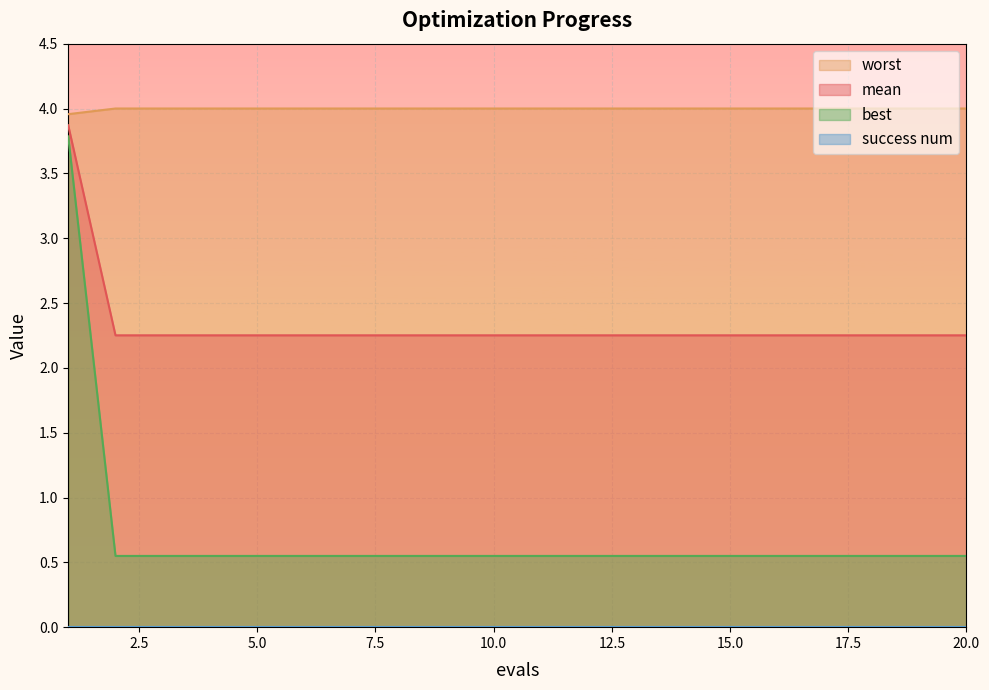

Between 4 and 6, which series saw the biggest shift?

mean